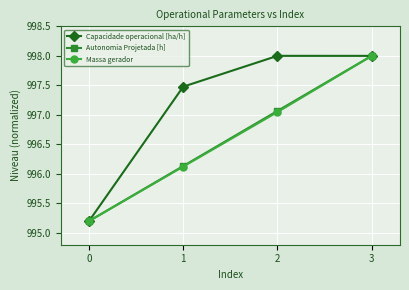

Rank the categories by Massa gerador value from lowest to highest.

0, 1, 2, 3